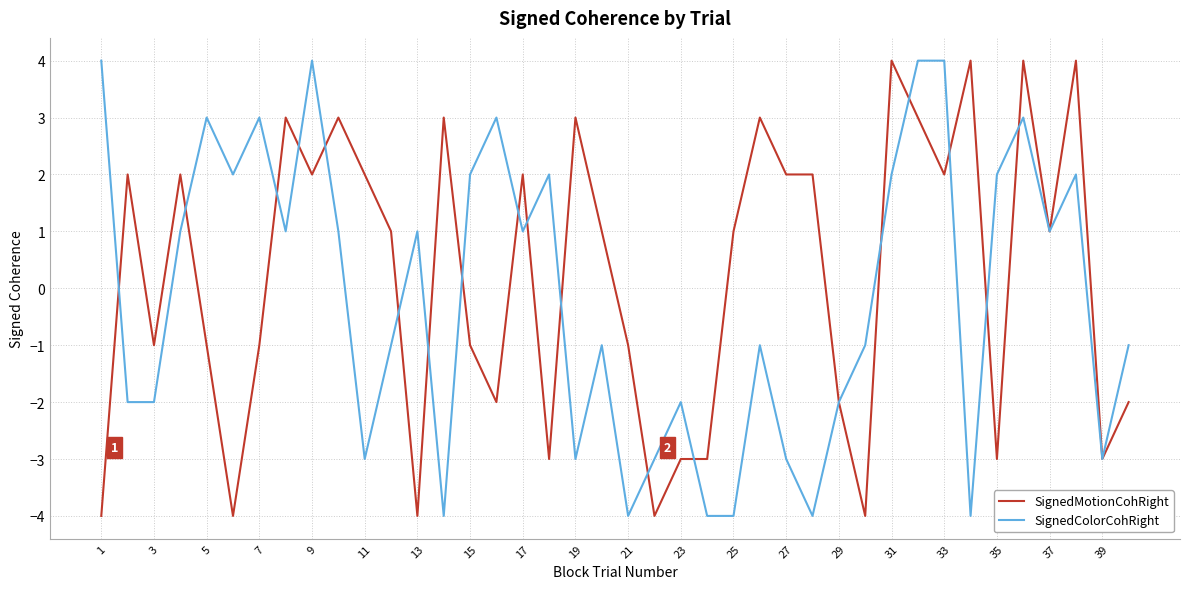

List the series in order of their overall mean, lowest first.

SignedColorCohRight, SignedMotionCohRight